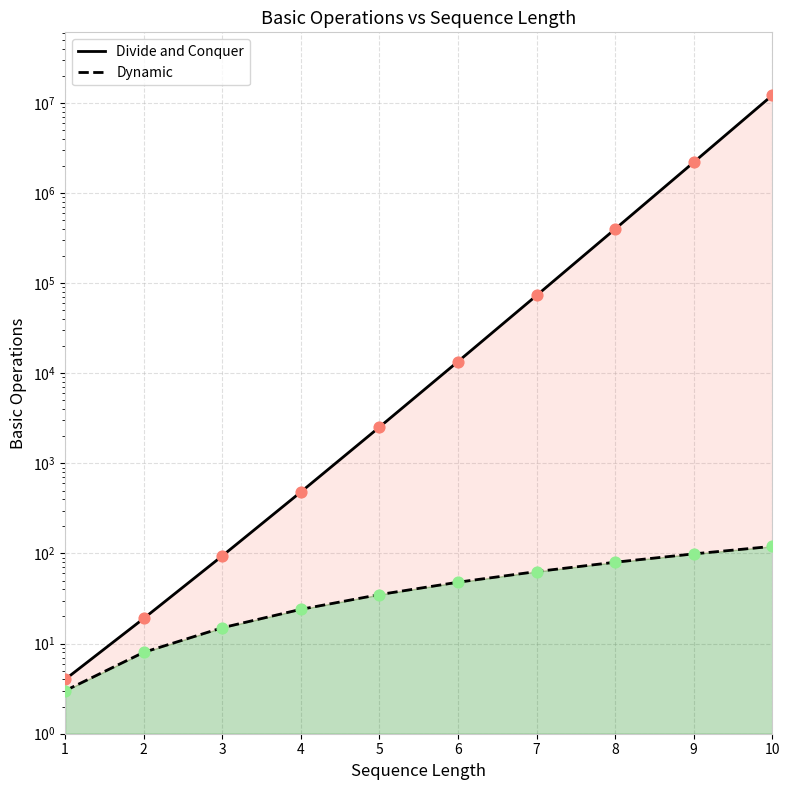

What are all the series names shown in the legend?

Divide and Conquer, Dynamic